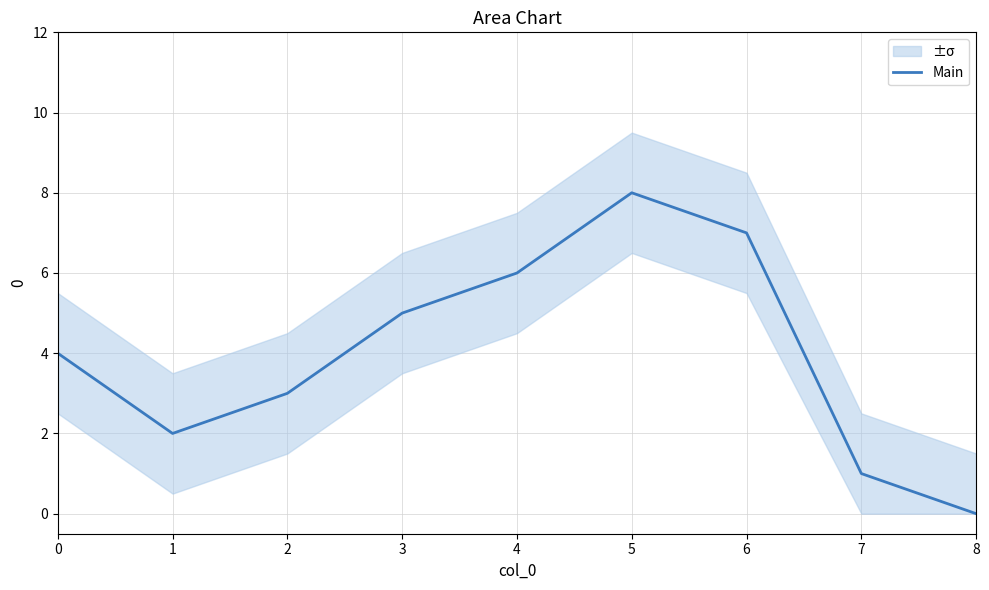

The value at 4 is 6. True or false?

True